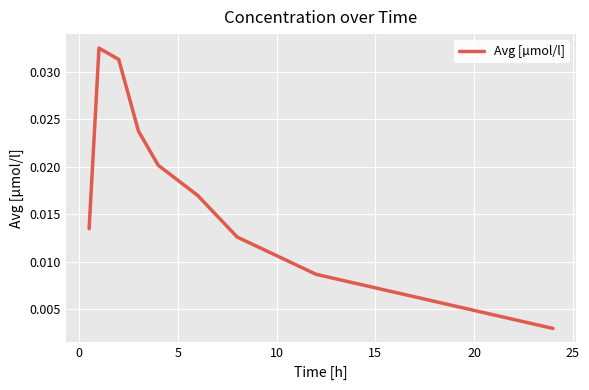

Is this an area chart (filled region under the line)?

No